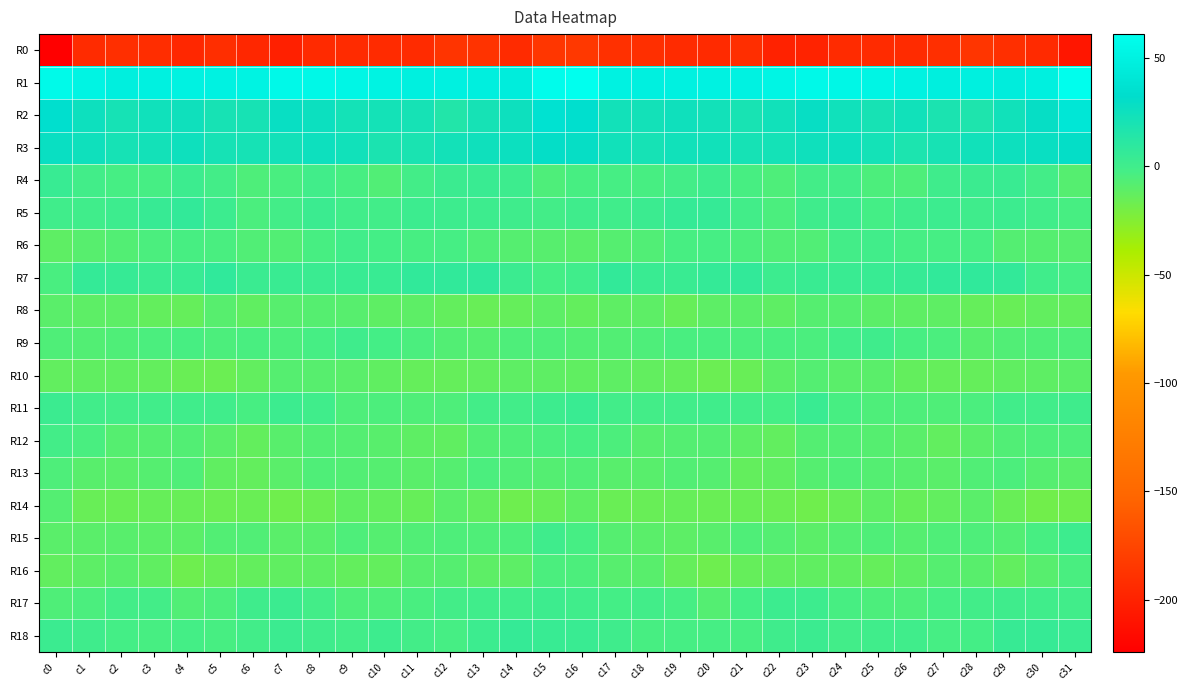

At c9, list the series in order from smallest to largest.

R0, R16, R14, R10, R8, R12, R13, R11, R15, R17, R4, R18, R5, R6, R9, R7, R2, R3, R1